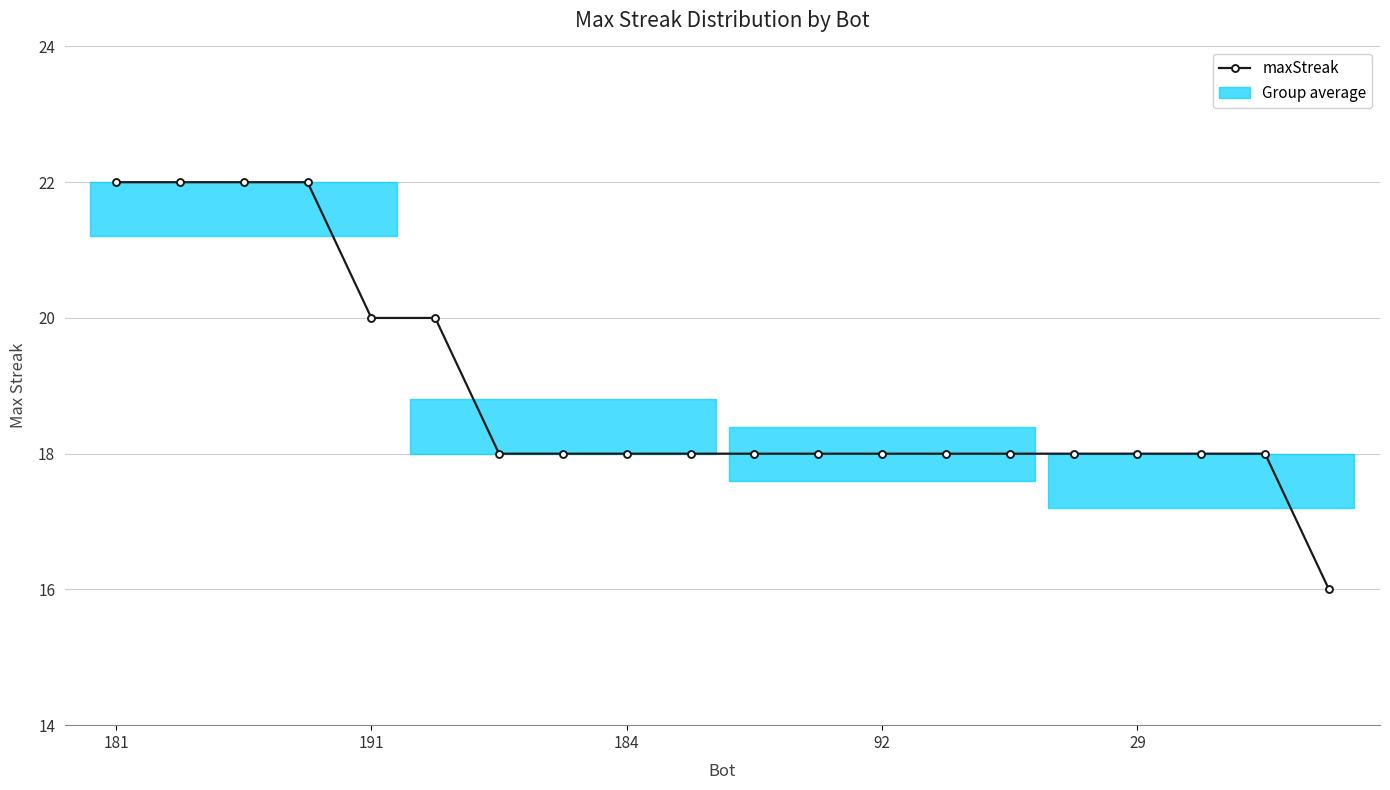

Reading left to right, transcribe all the data shown in this chart.

22	22	22	22	20	20	18	18	18	18	18	18	18	18	18	18	18	18	18	16